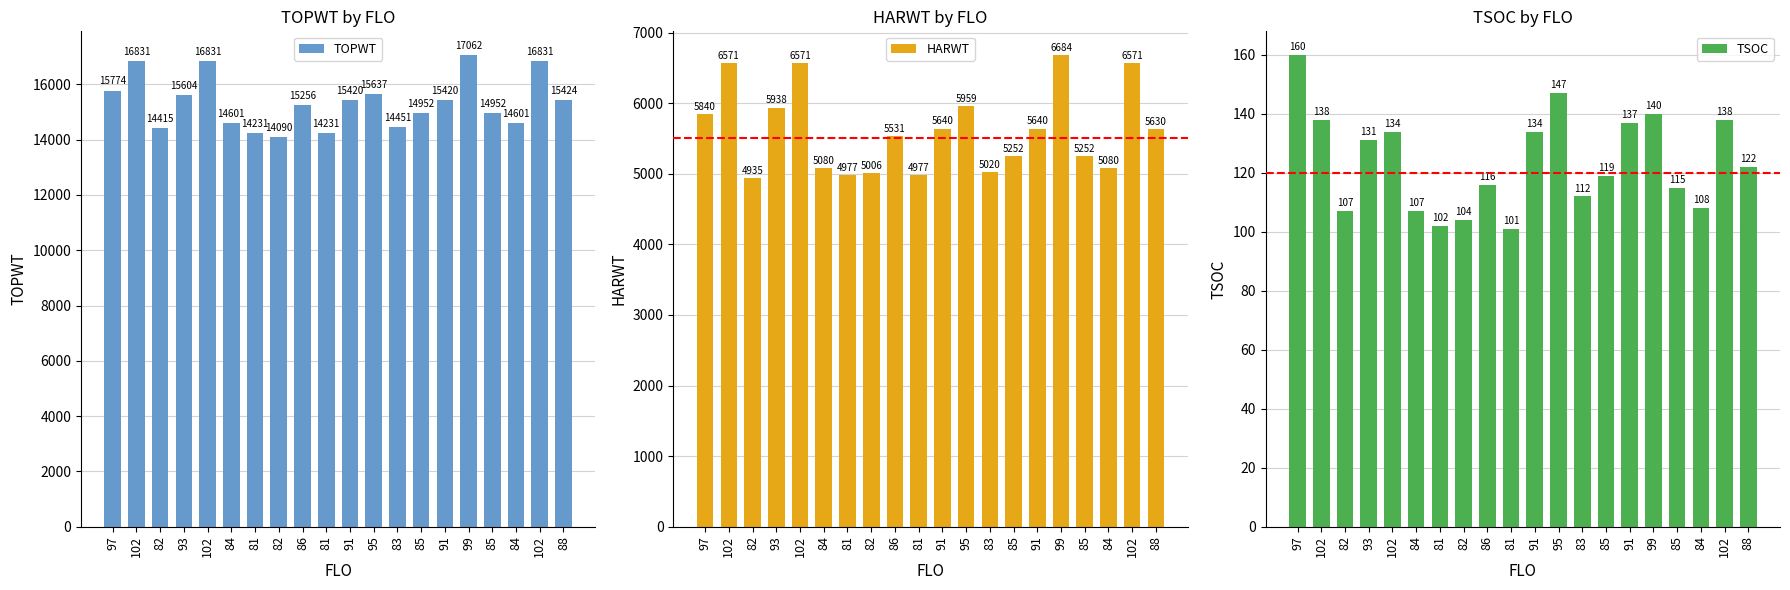

What is the average value of the TSOC series?

124